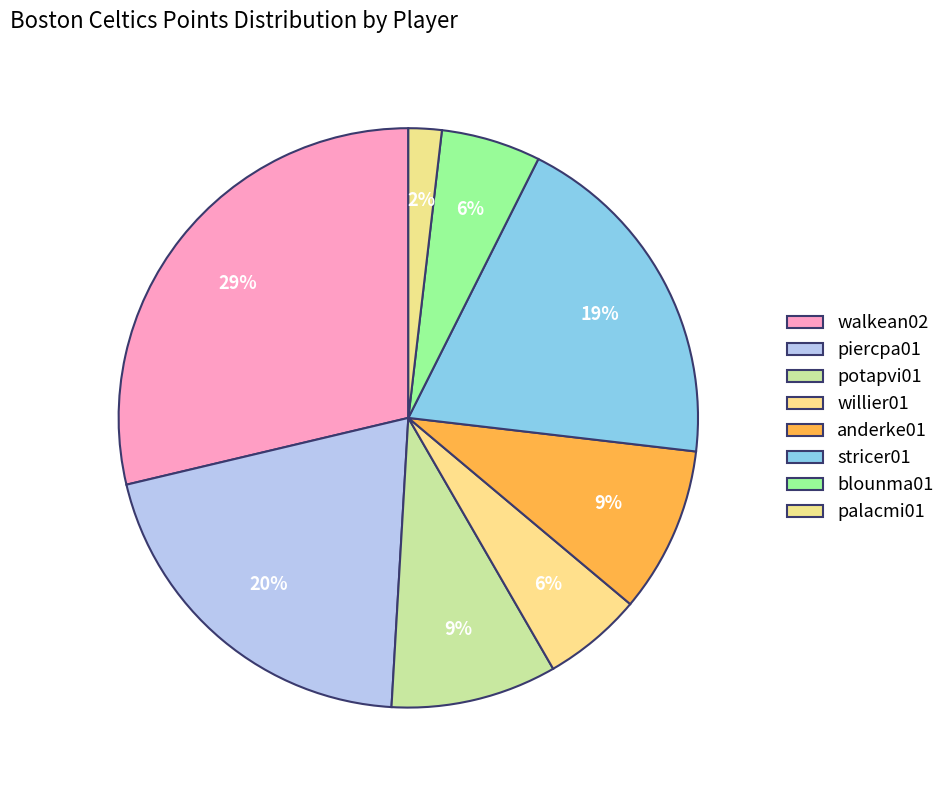

What percentage is the anderke01 slice, to the nearest percent?

9%